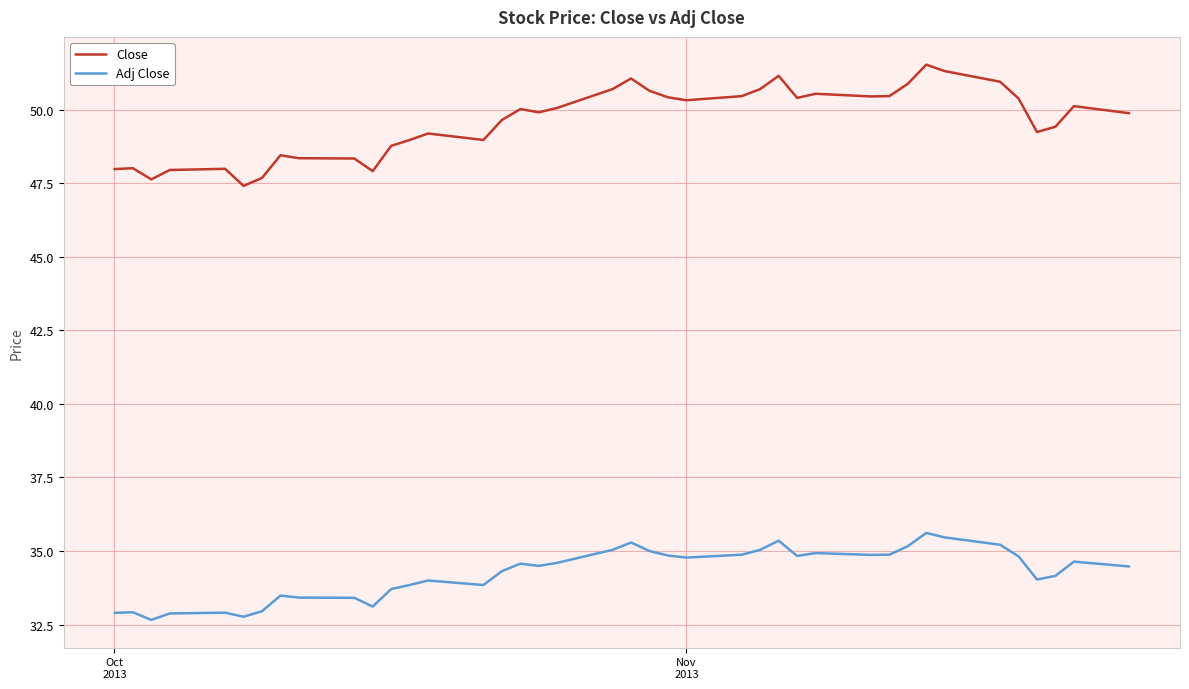

List the series in order of their peak value, lowest first.

Adj Close, Close